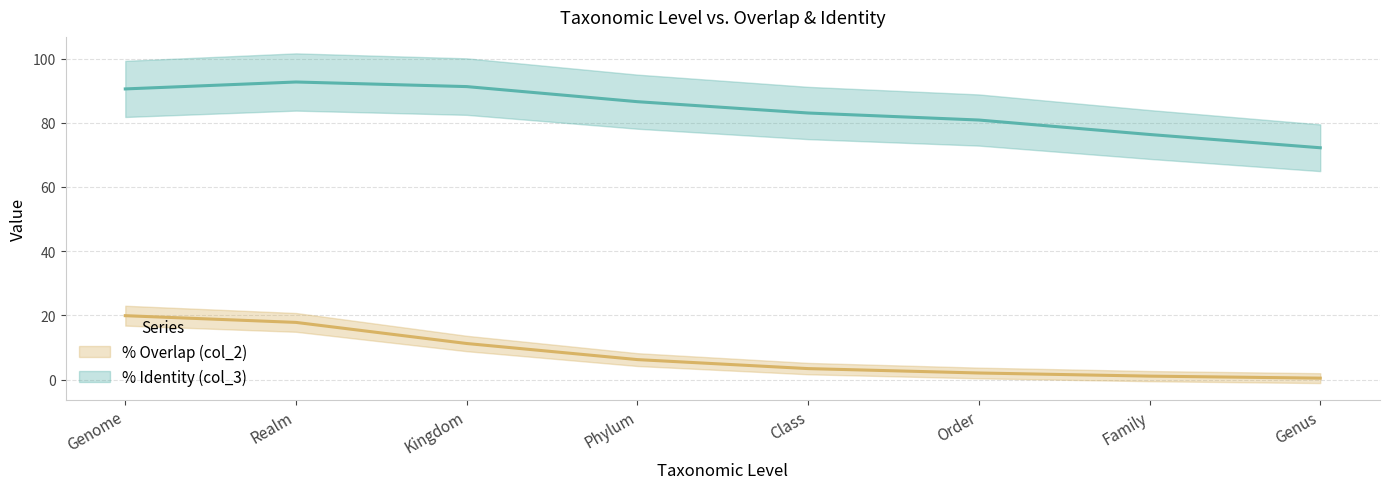

What is the label of the 8th point from the left?

Genus